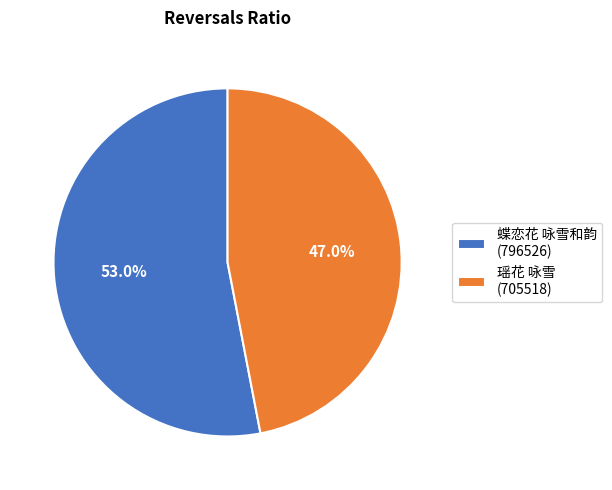

True or false: 瑶花 咏雪 accounts for 52% of the total.

False